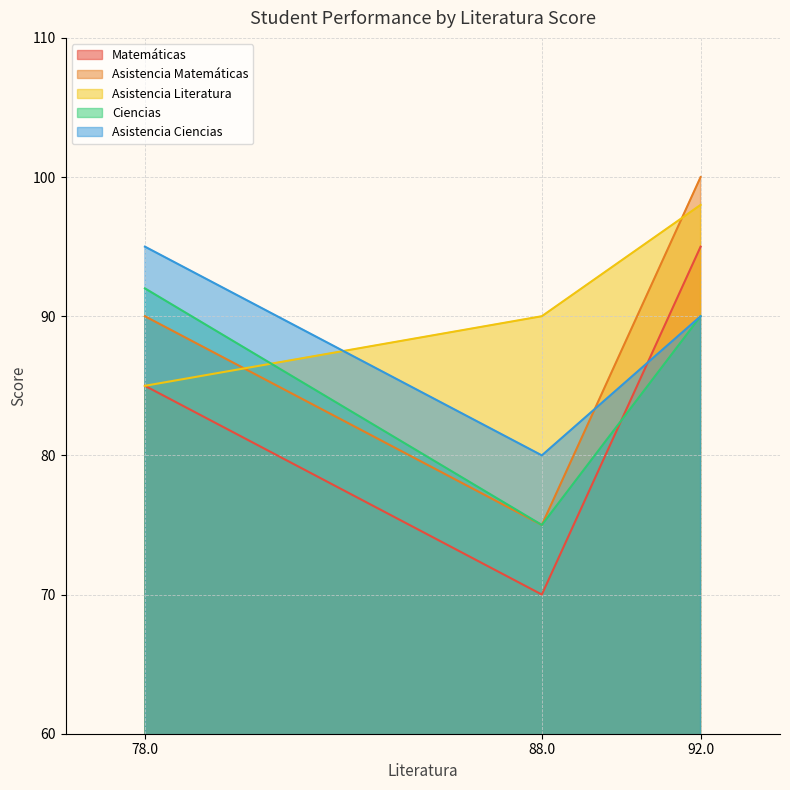

At how many categories does at least one series exceed 75?

3